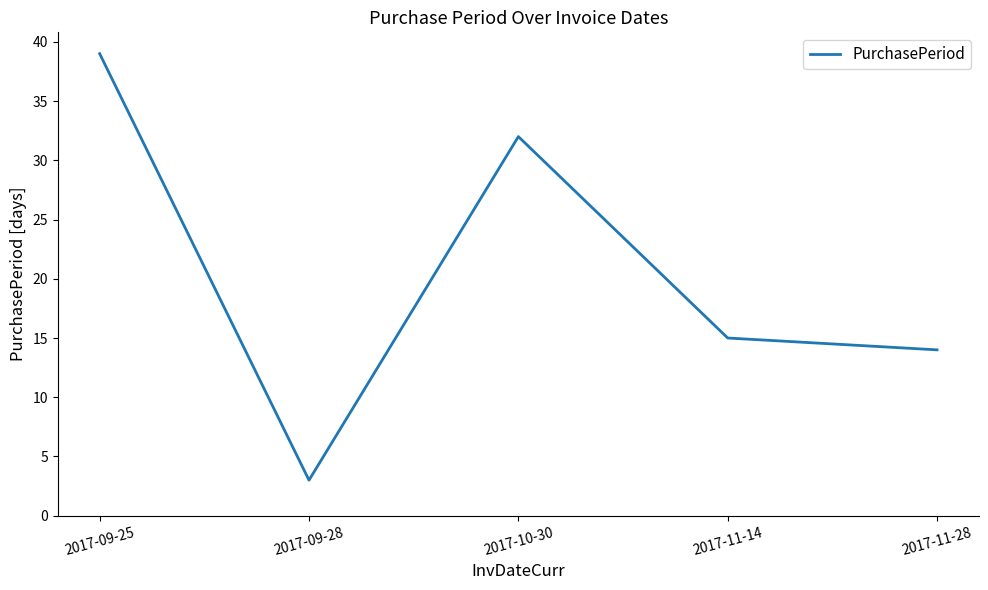

True or false: the data has more than 1 interior local peaks.

False